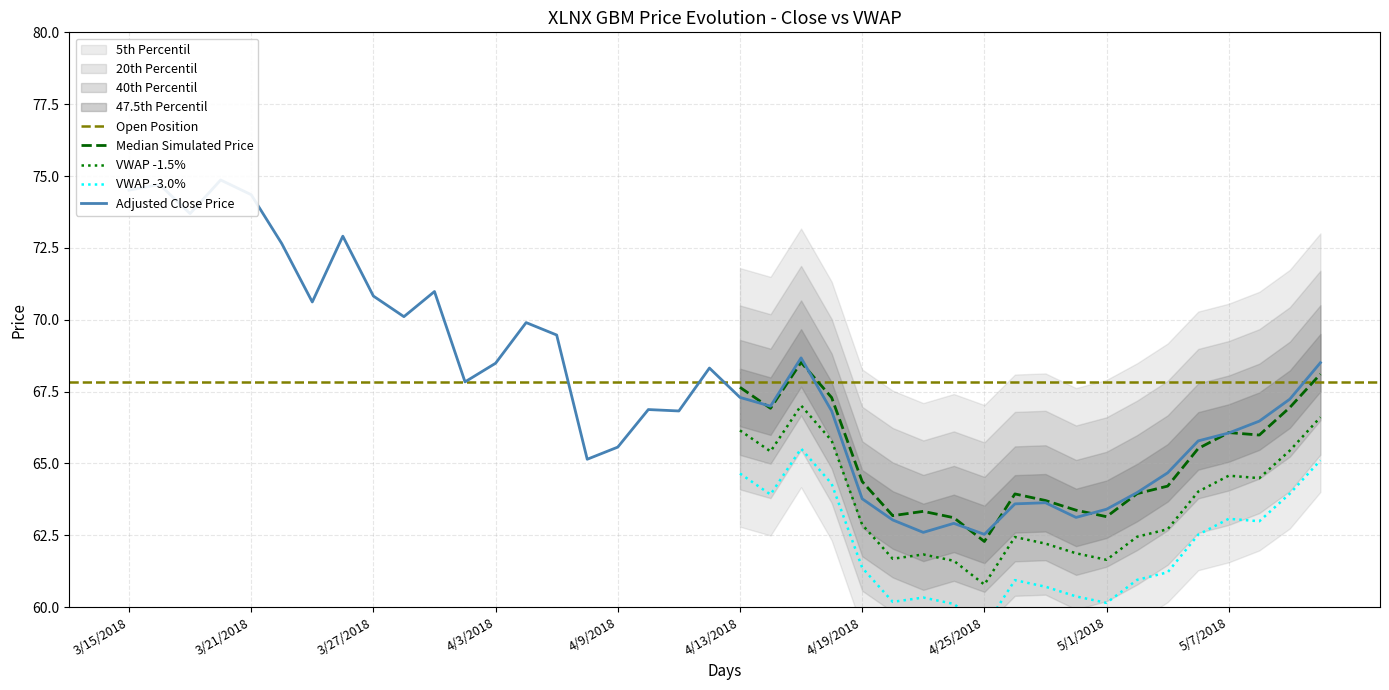

At which category does the chart reach its minimum across all series?

4/25/2018